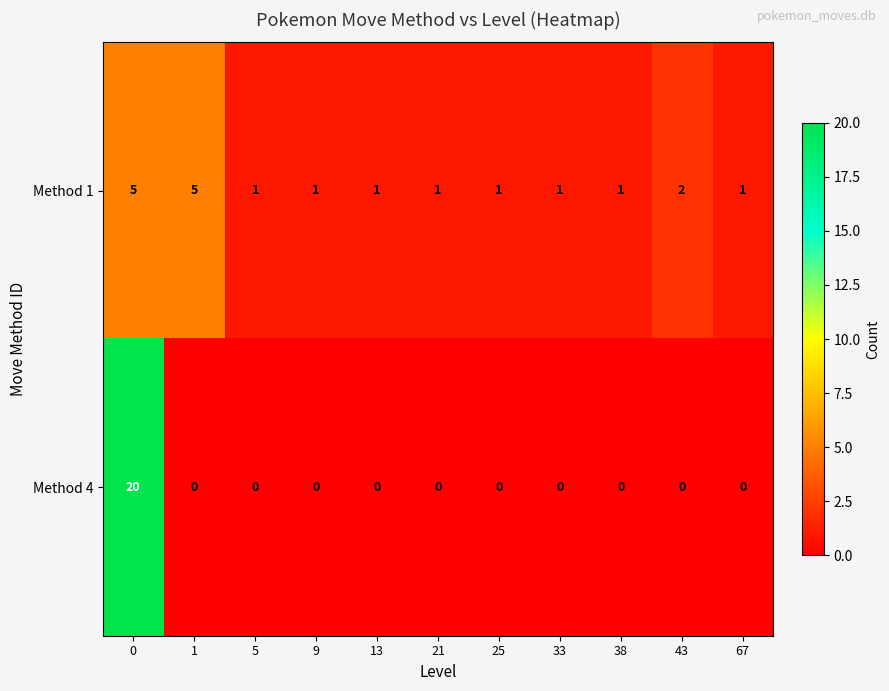

What is the difference between the maximum and minimum values in the Method 4 series?

20